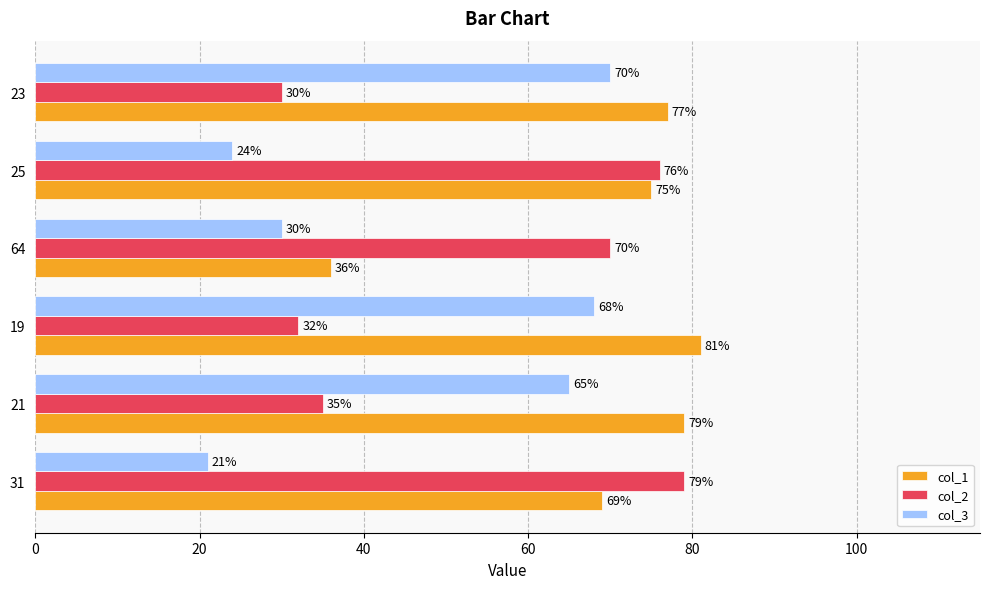

List the series in order of their overall mean, highest first.

col_1, col_2, col_3